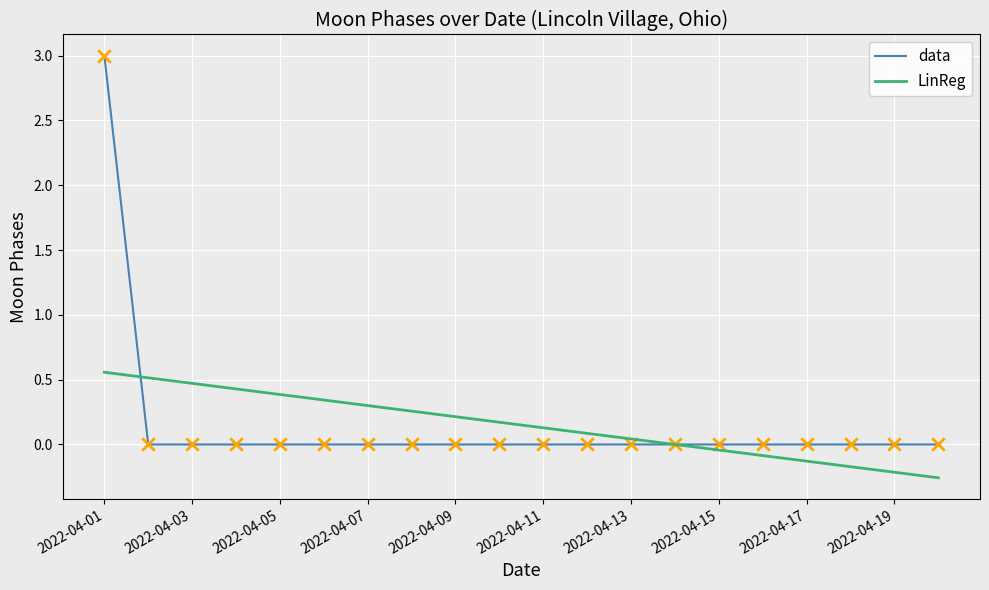

Which series has the widest spread of values?

data